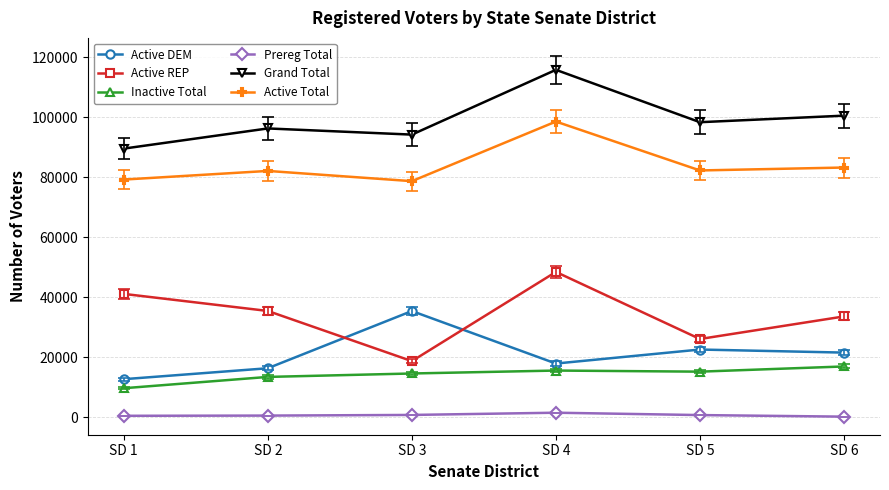

At which category is the sum across all series the highest?

SD 4